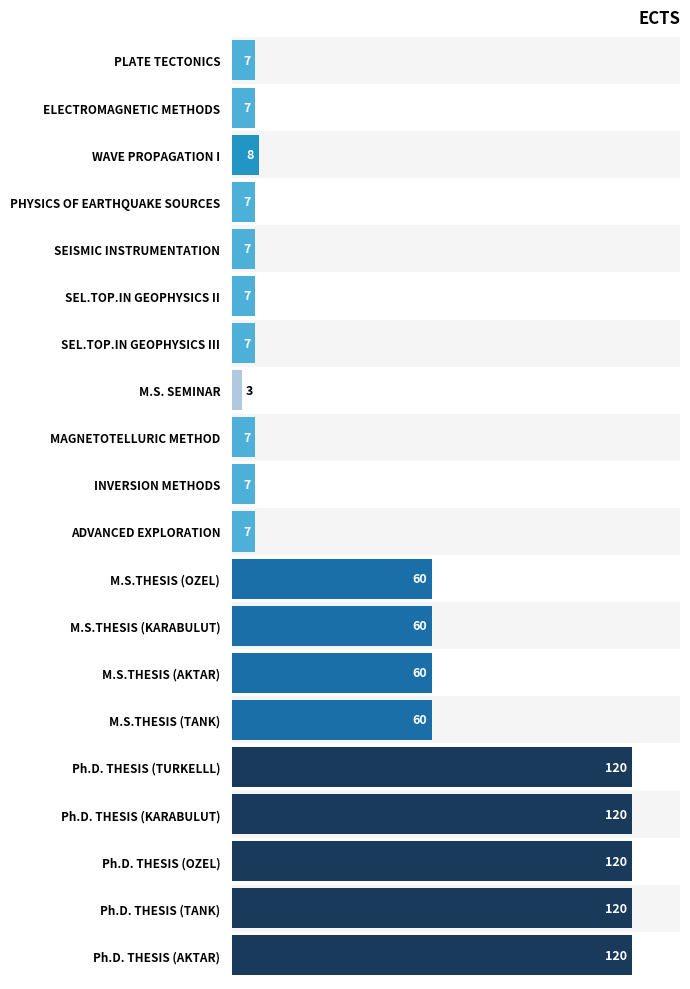

Between Ph.D. THESIS (AKTAR) and M.S.THESIS (OZEL), which is larger?

Ph.D. THESIS (AKTAR)